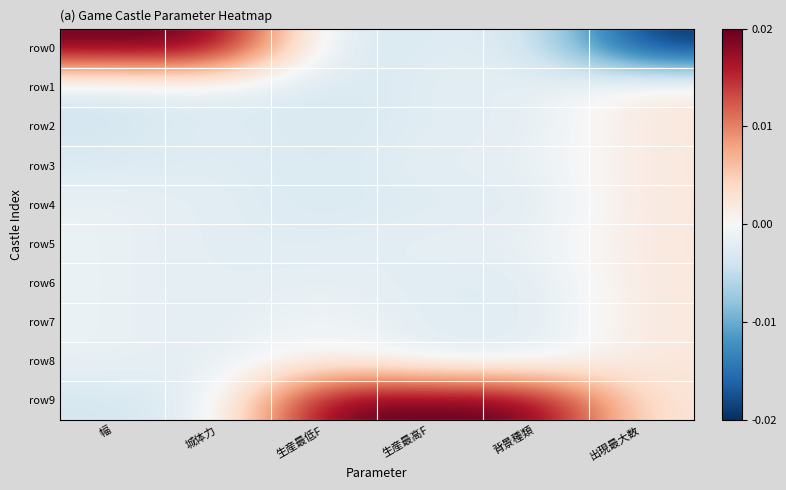

Rank the series at 出現最大数 from lowest to highest value.

row0, row1, row2, row3, row4, row5, row6, row7, row8, row9